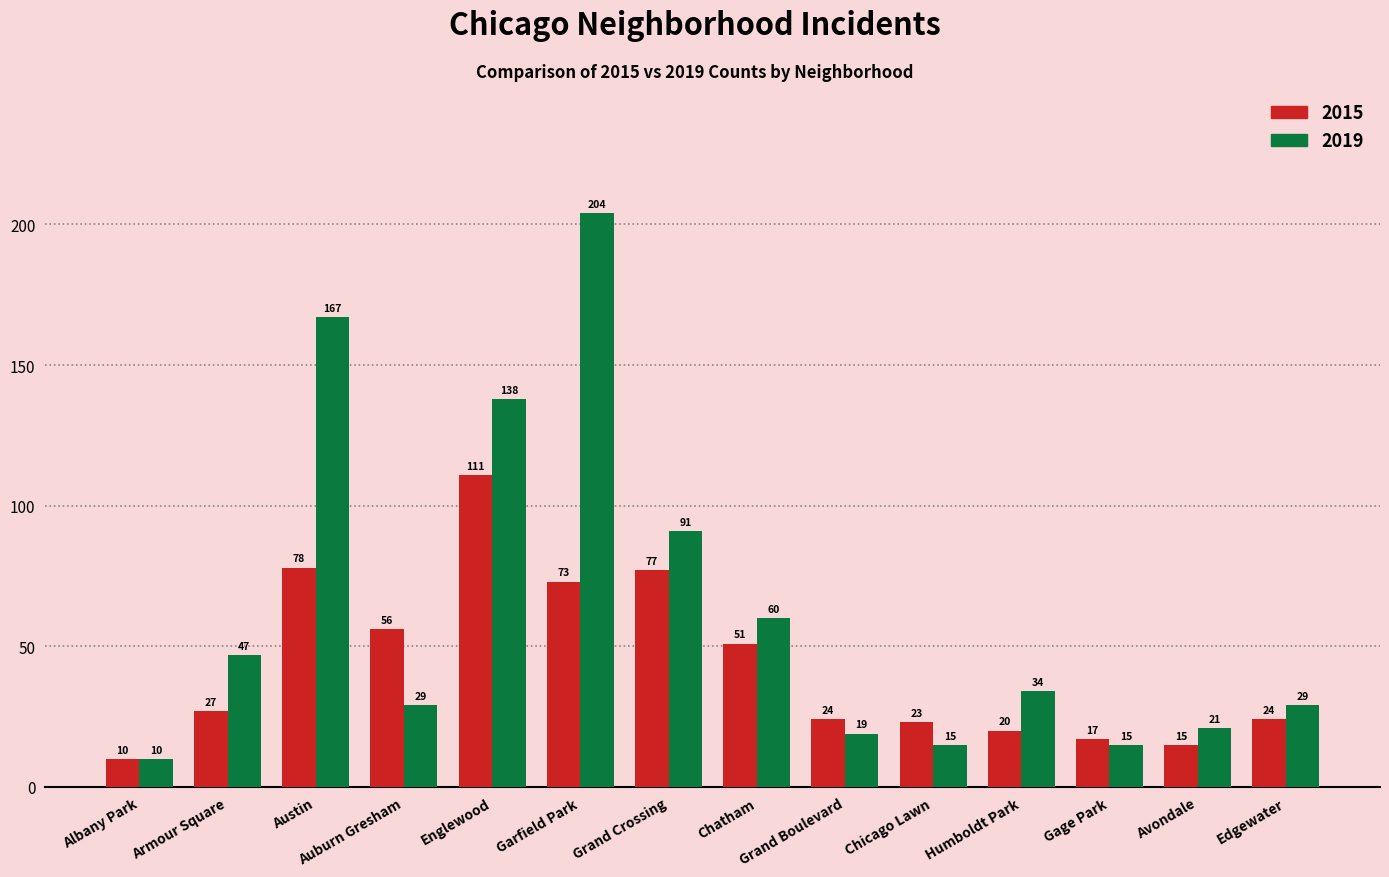

What is the minimum value shown in the chart?

10